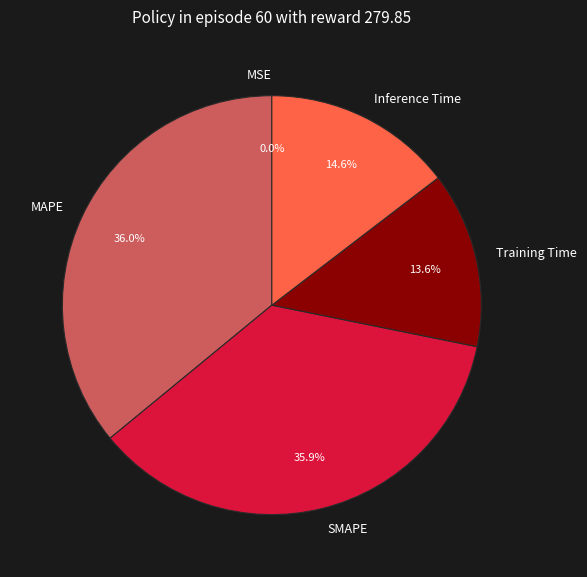

The SMAPE slice represents 36% of the pie. True or false?

True